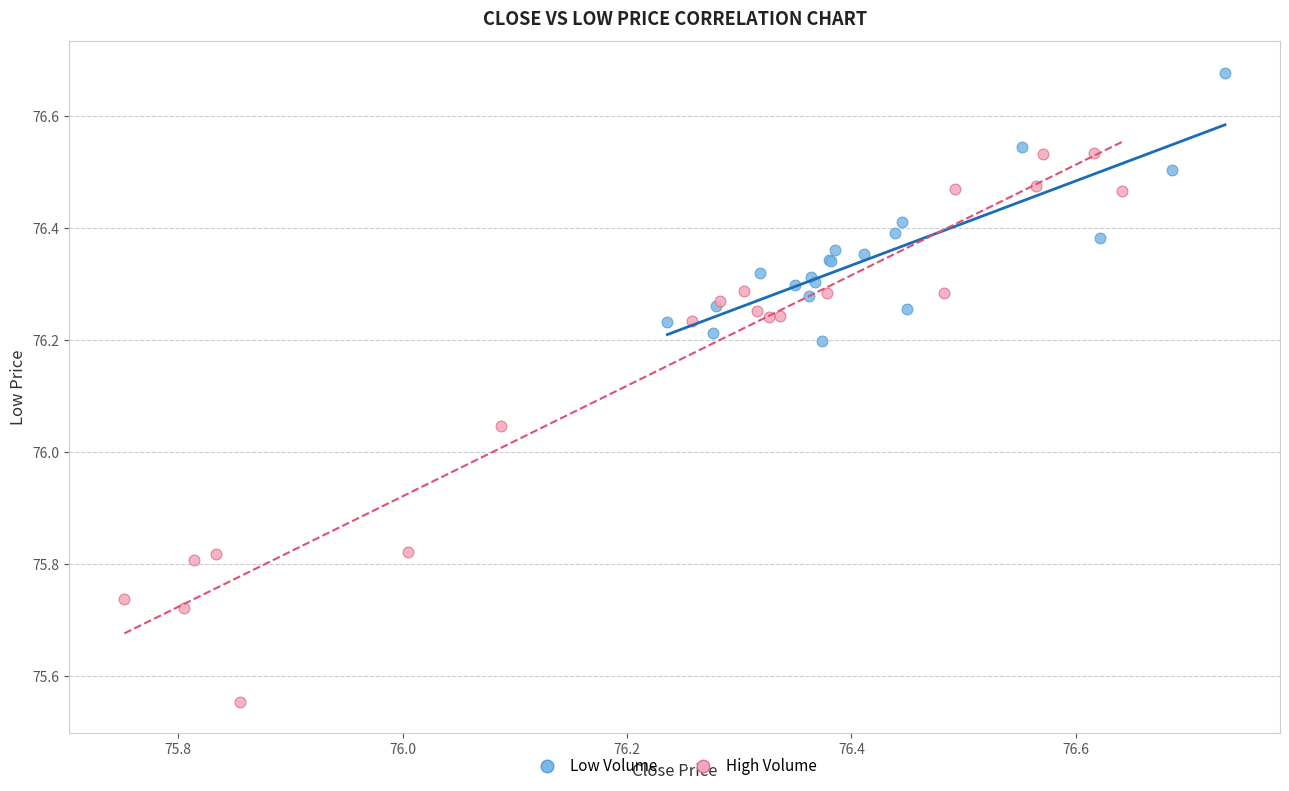

Which series has the largest Y range (max minus min)?

High Volume